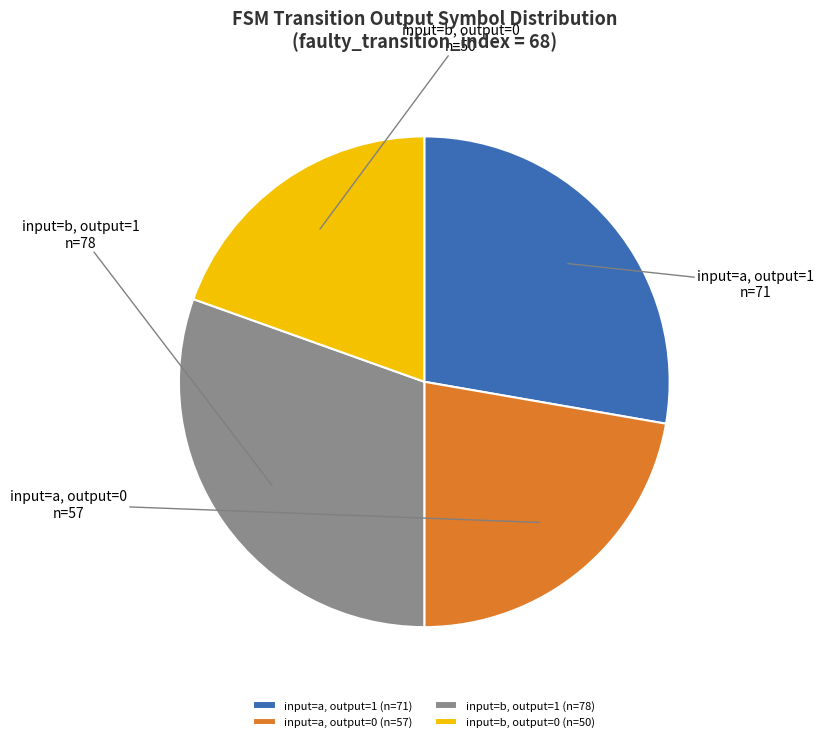

Which has a higher value, input=b, output=0 or input=a, output=1?

input=a, output=1